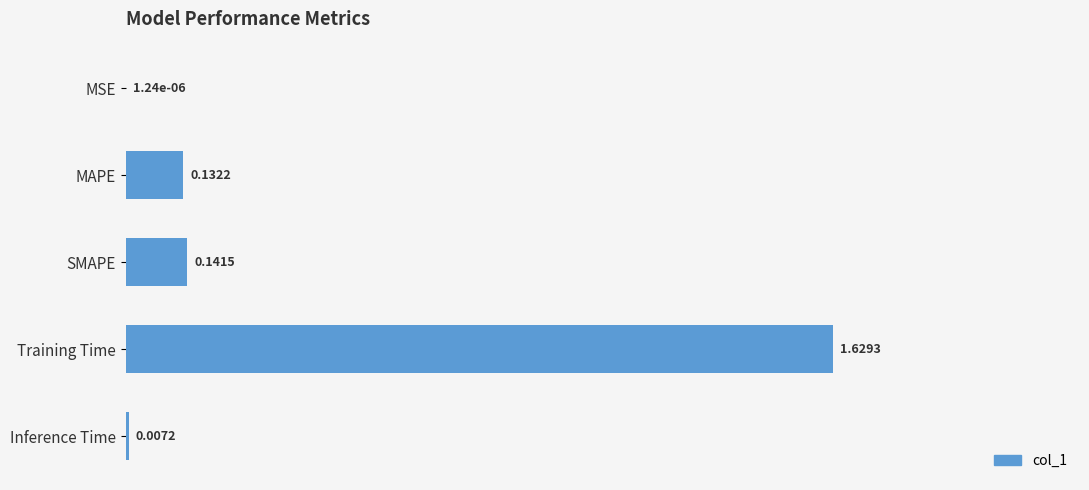

Which category has the highest value across all series?

Training Time